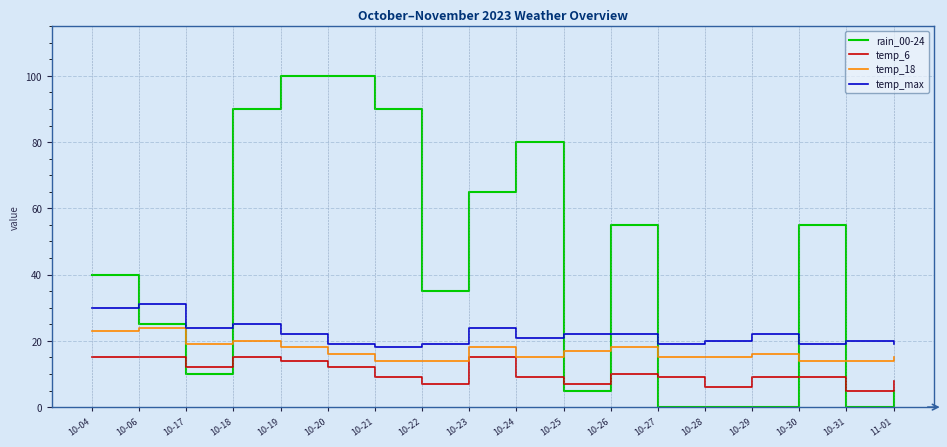

What position from the left is 10-29?

15